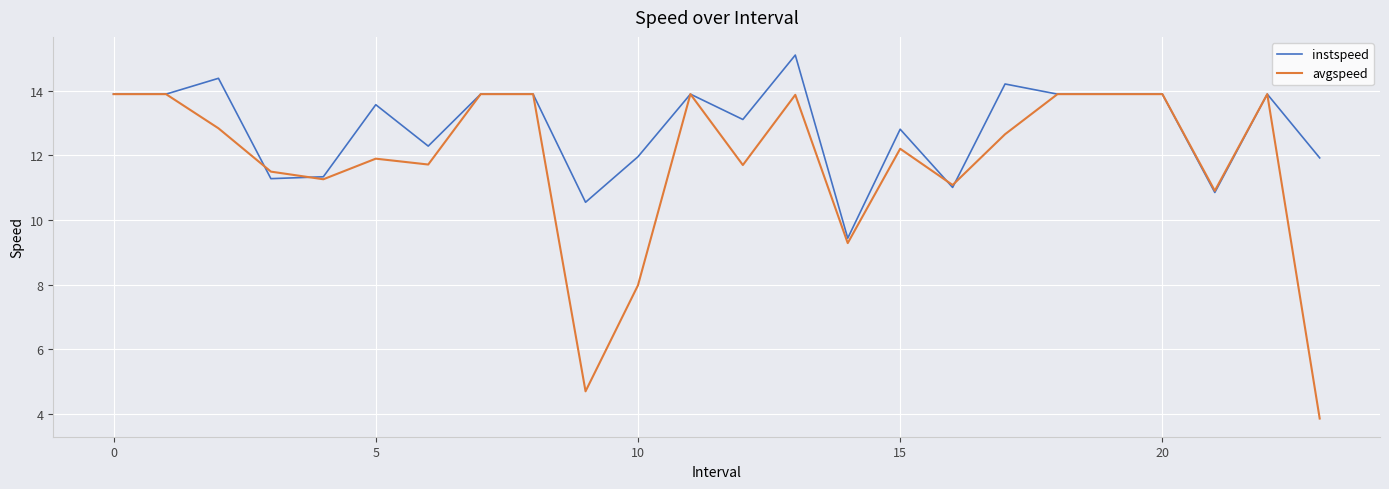

Rank the series by their average value, from lowest to highest.

avgspeed, instspeed